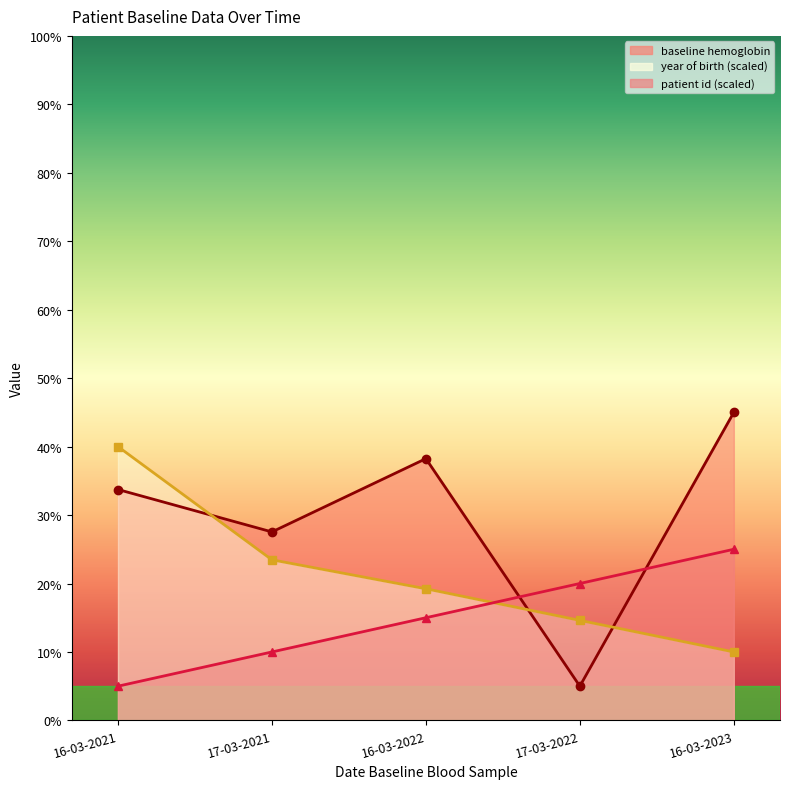

Which has a higher value, 16-03-2023 or 16-03-2022?

16-03-2023